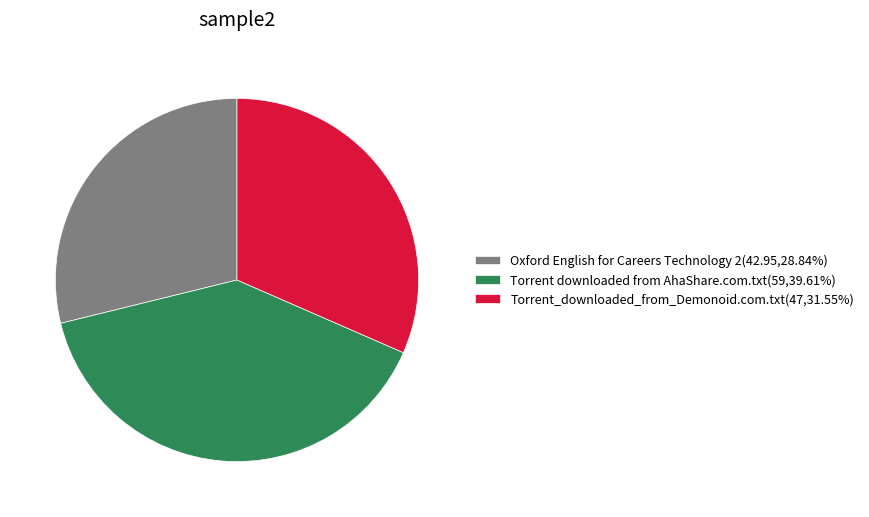

How many slices are in this pie chart?

3